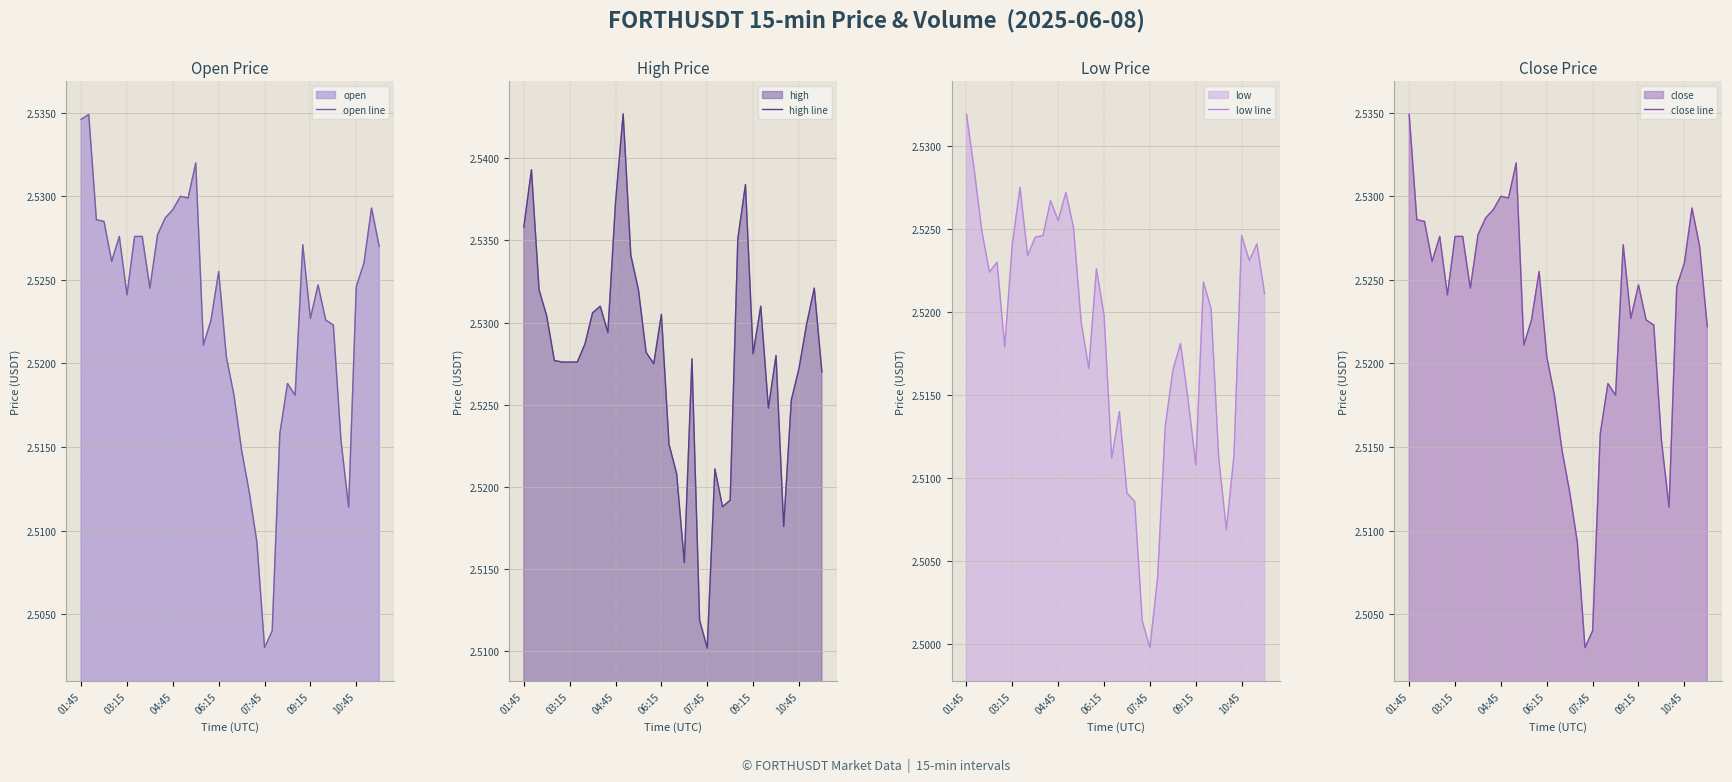

List the series in order of their peak value, highest first.

high line, open line, close line, low line